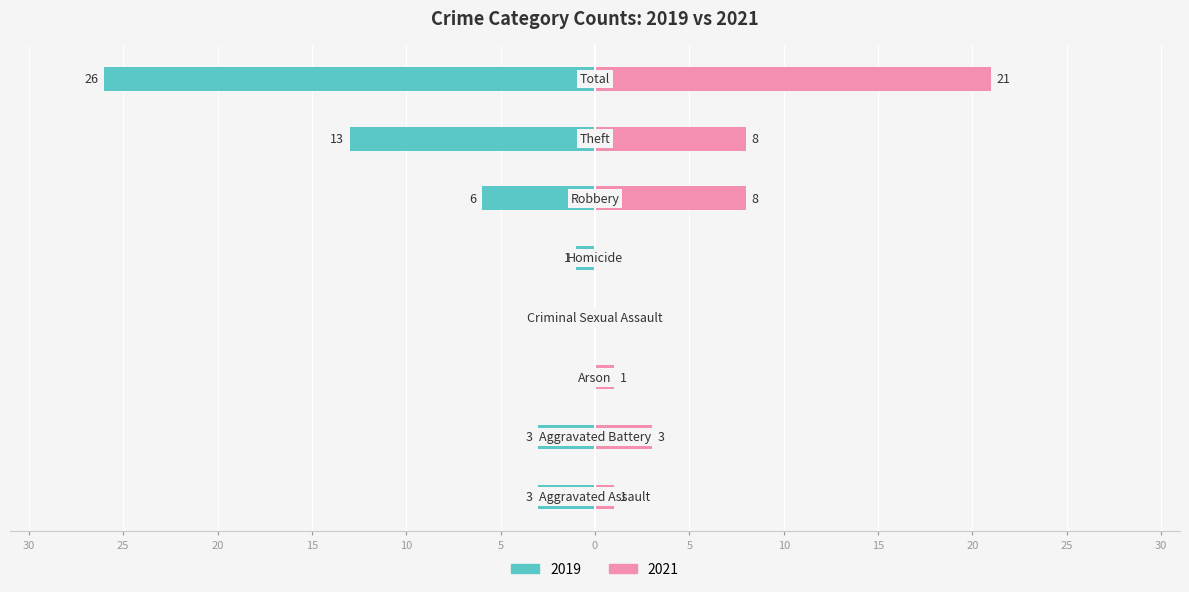

At which label does 2019 first exceed -3?

Arson